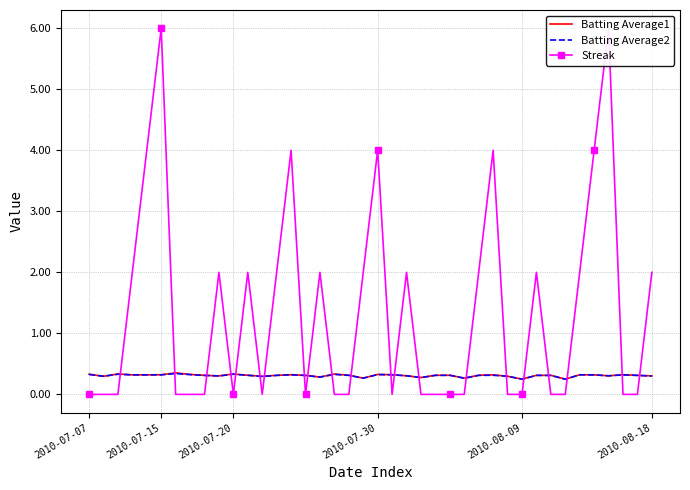

Reading right to left, transcribe all the data shown in this chart.

Batting Average1: 0.3	0.3	0.3	0.3	0.3	0.3	0.2	0.3	0.3	0.2	0.3	0.3	0.3	0.3	0.3	0.3	0.3	0.3	0.3	0.3	0.3	0.3	0.3	0.3	0.3	0.3	0.3	0.3	0.3	0.3	0.3	0.3	0.3	0.4	0.3	0.3	0.3	0.3	0.3	0.3
Batting Average2: 0.3	0.3	0.3	0.3	0.3	0.3	0.2	0.3	0.3	0.2	0.3	0.3	0.3	0.3	0.3	0.3	0.3	0.3	0.3	0.3	0.3	0.3	0.3	0.3	0.3	0.3	0.3	0.3	0.3	0.3	0.3	0.3	0.3	0.3	0.3	0.3	0.3	0.3	0.3	0.3
Streak: 2.0	0.0	0.0	6.0	4.0	2.0	0.0	0.0	2.0	0.0	0.0	4.0	2.0	0.0	0.0	0.0	0.0	2.0	0.0	4.0	2.0	0.0	0.0	2.0	0.0	4.0	2.0	0.0	2.0	0.0	2.0	0.0	0.0	0.0	6.0	4.0	2.0	0.0	0.0	0.0